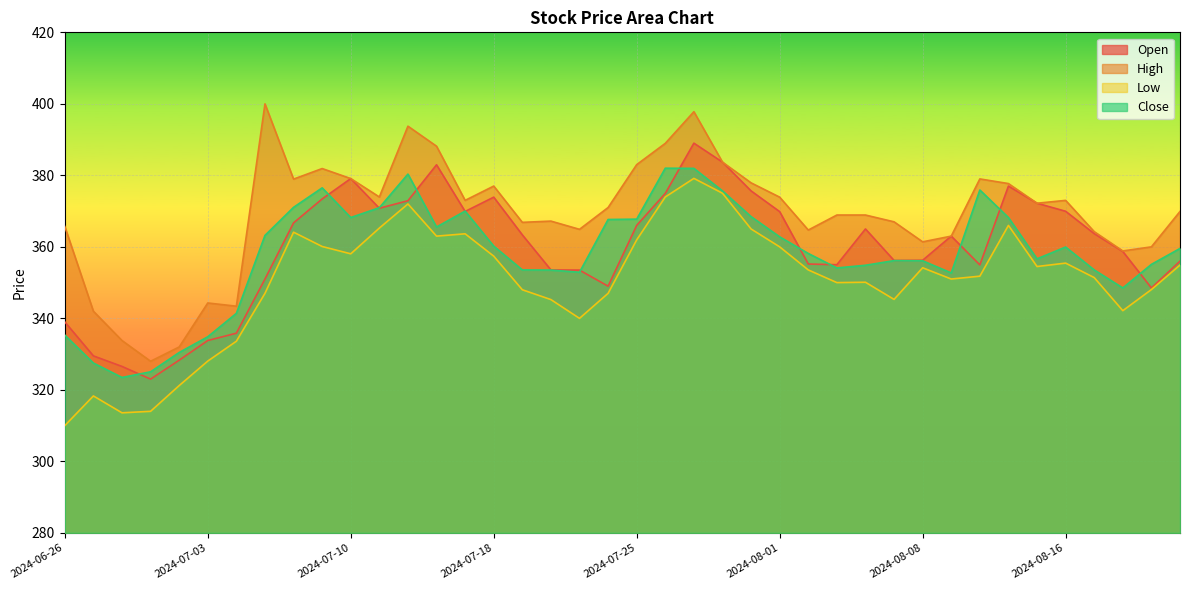

Is it true that Close equals 86.5 at 2024-07-15?

False